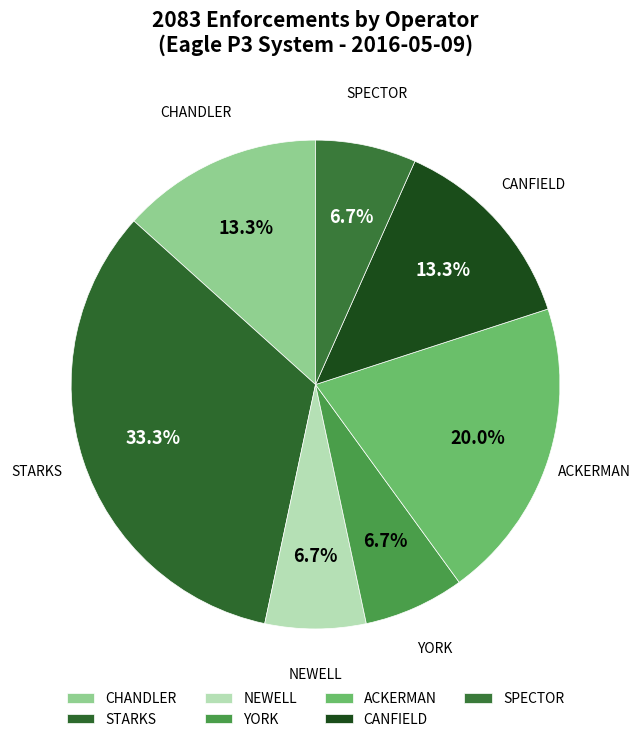

Does CANFIELD account for over 50% of the chart?

No